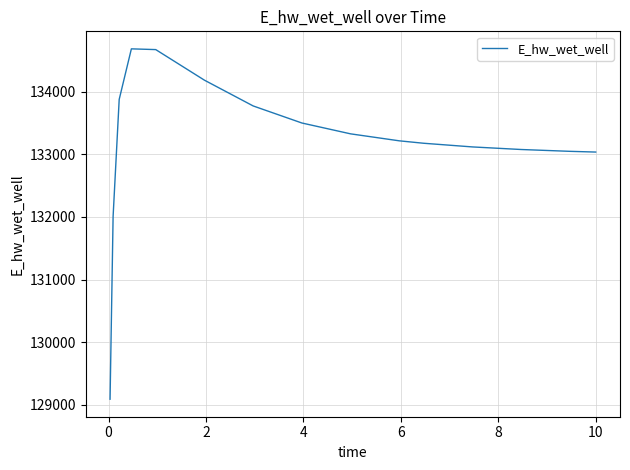

What is the maximum value shown in the chart?

134684.1